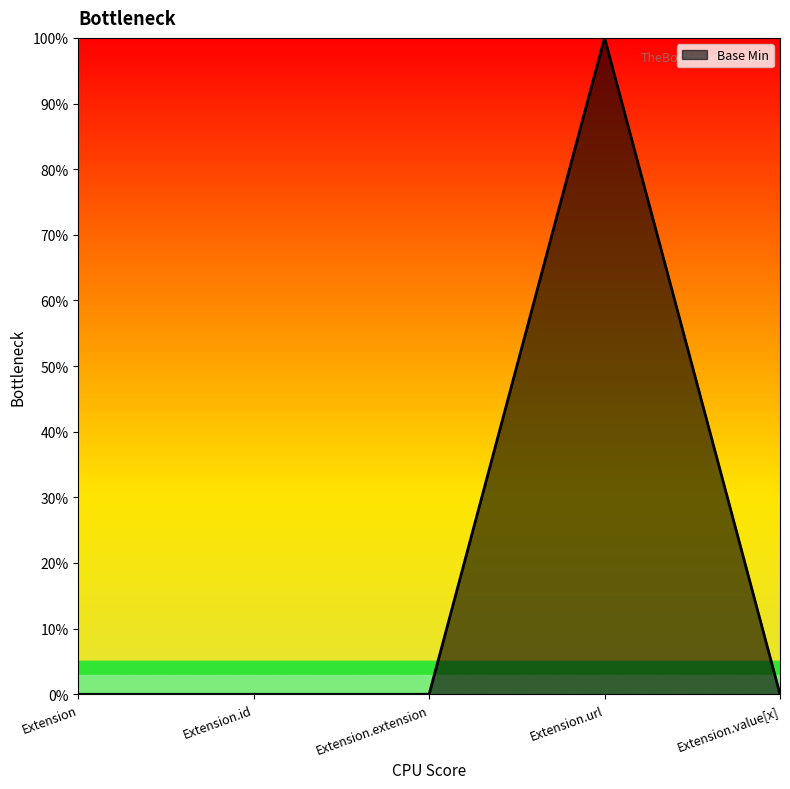

What position from the right is Extension?

5